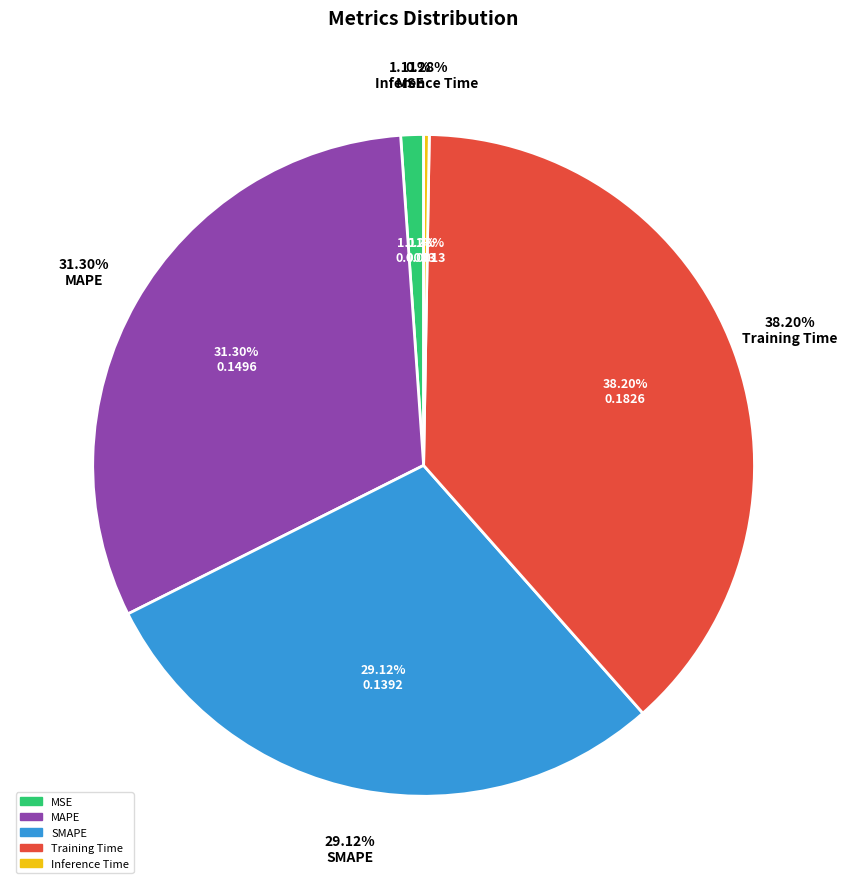

The MAPE slice represents 31% of the pie. True or false?

True